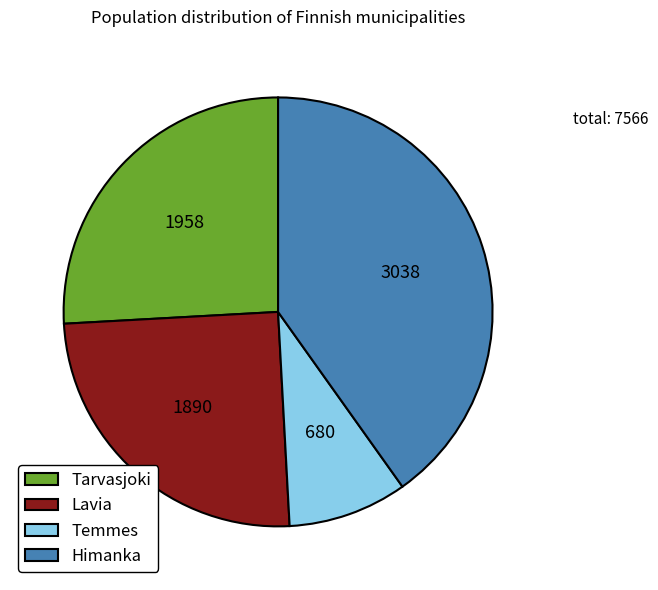

Approximately how many times larger is the value at Lavia compared to Tarvasjoki?

1.0